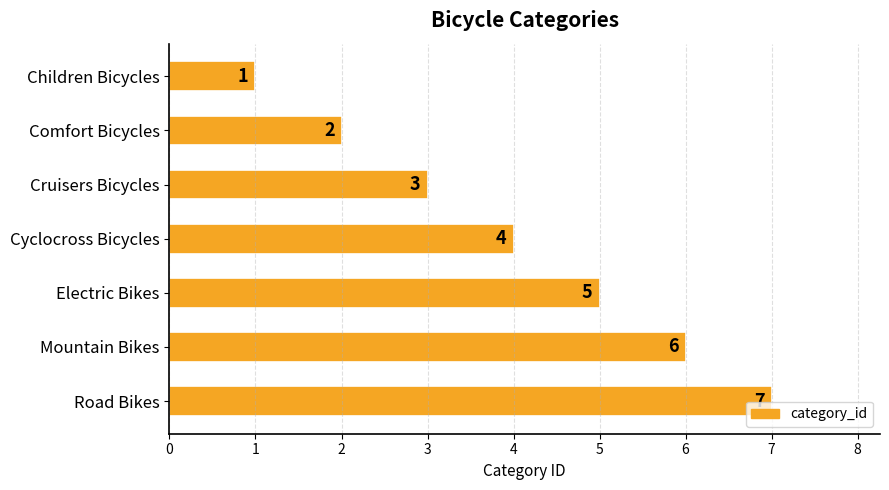

List the labels in order of value, largest first.

Road Bikes, Mountain Bikes, Electric Bikes, Cyclocross Bicycles, Cruisers Bicycles, Comfort Bicycles, Children Bicycles